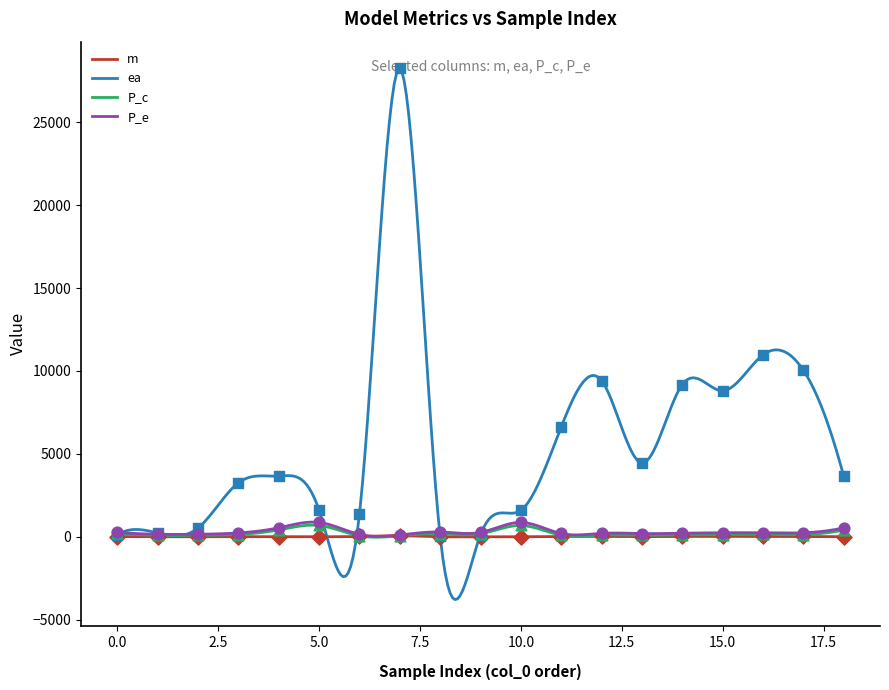

At how many categories does at least one series exceed 11901?

1